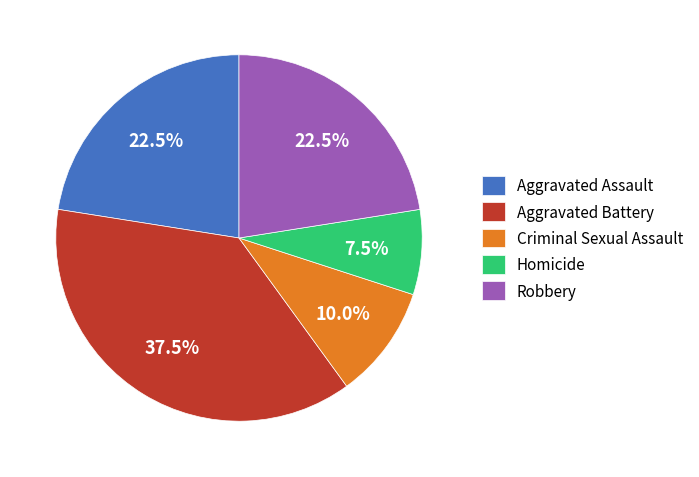

What percentage do Homicide and Aggravated Battery together represent?

45.0%